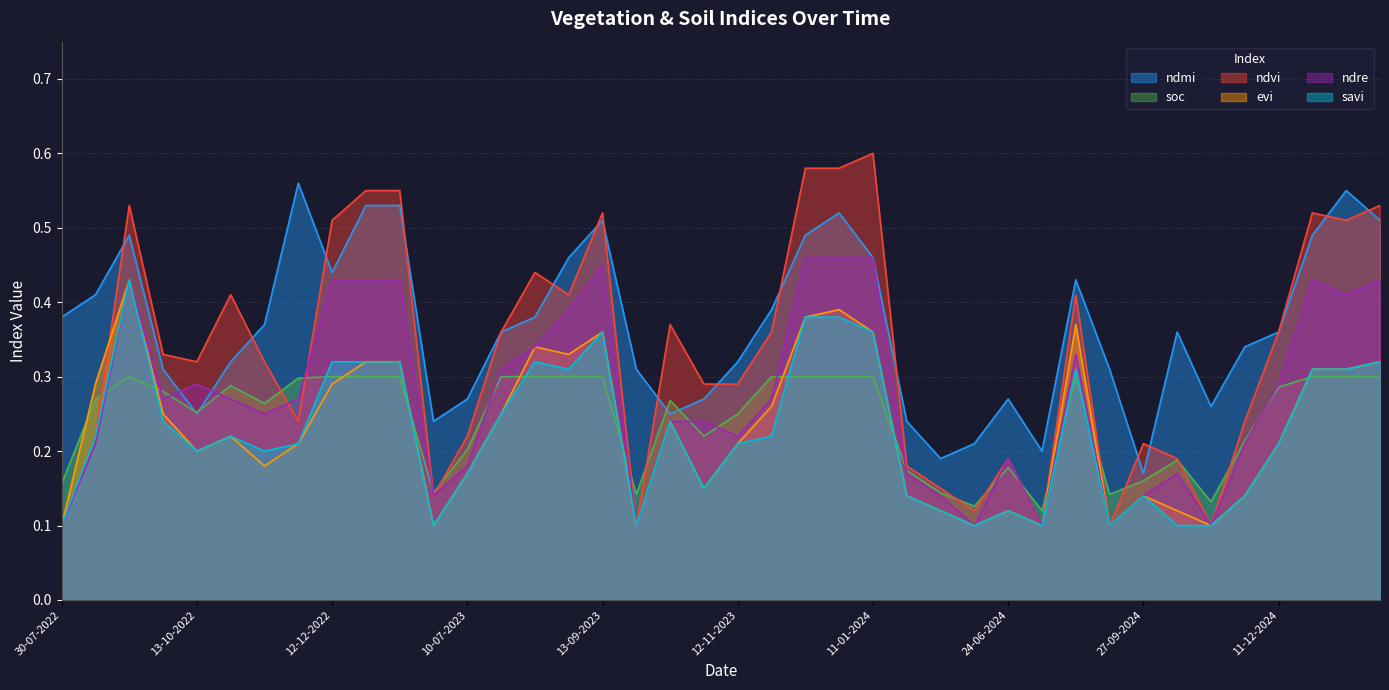

Is the value of soc at 30-05-2024 greater than the value of ndvi at 20-06-2023?

Yes